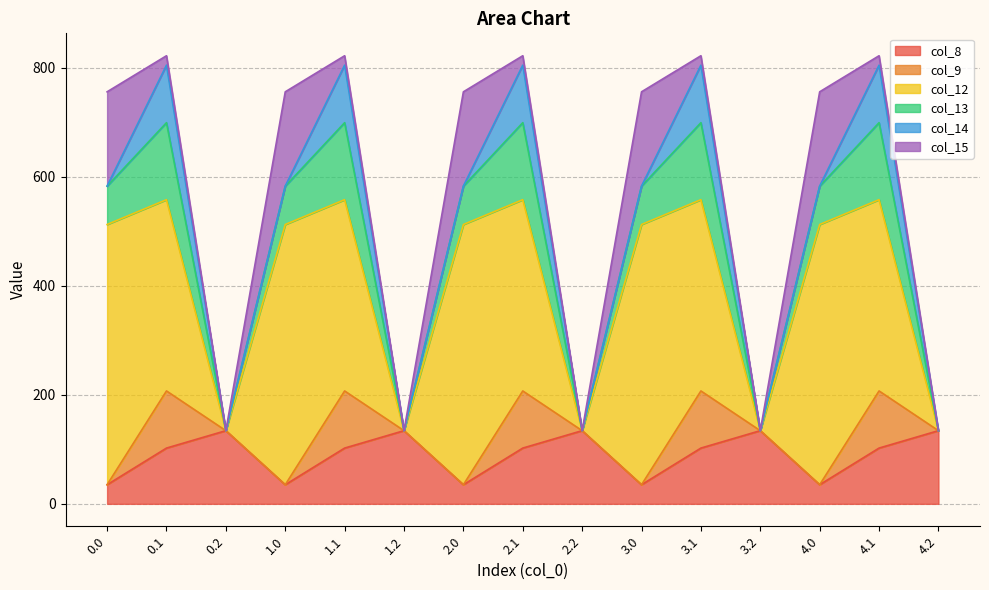

Which series has the largest total across all categories?

col_12